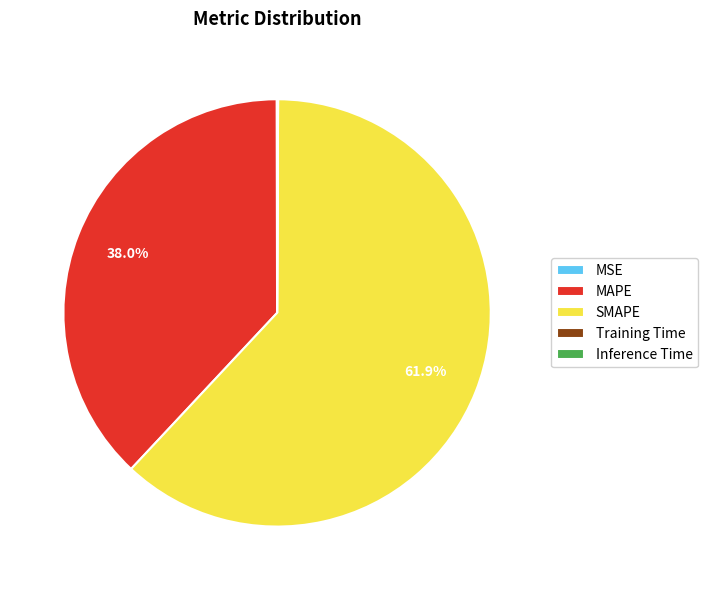

Which slice represents more than half of the pie?

SMAPE